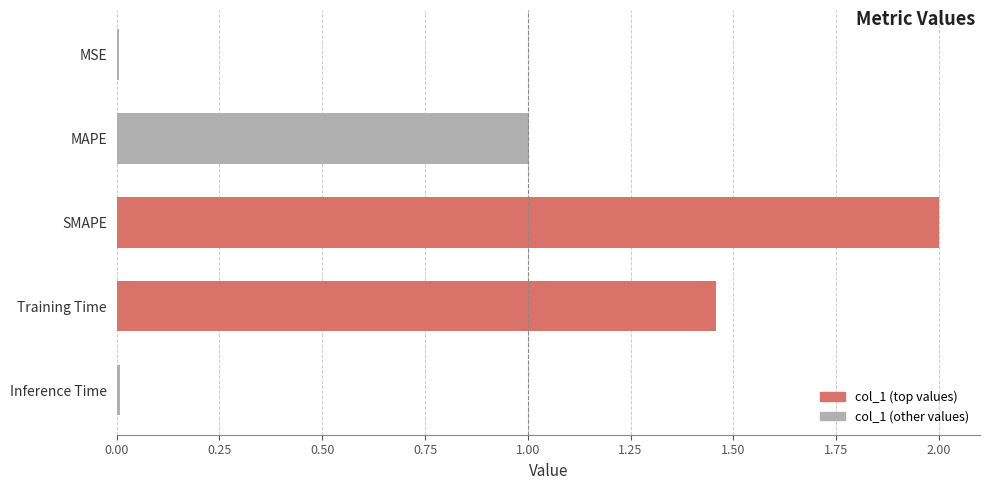

How many distinct data groups are displayed?

1